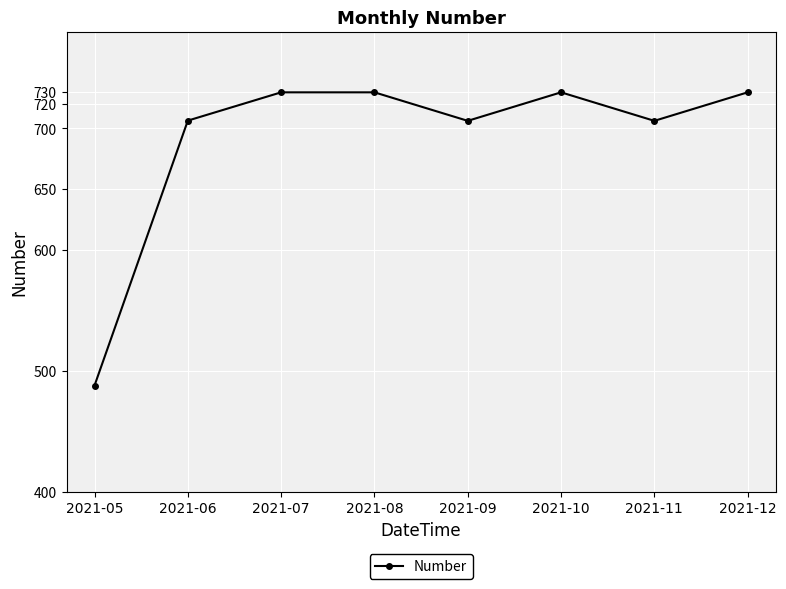

What is the difference between the maximum and minimum values?

242.1